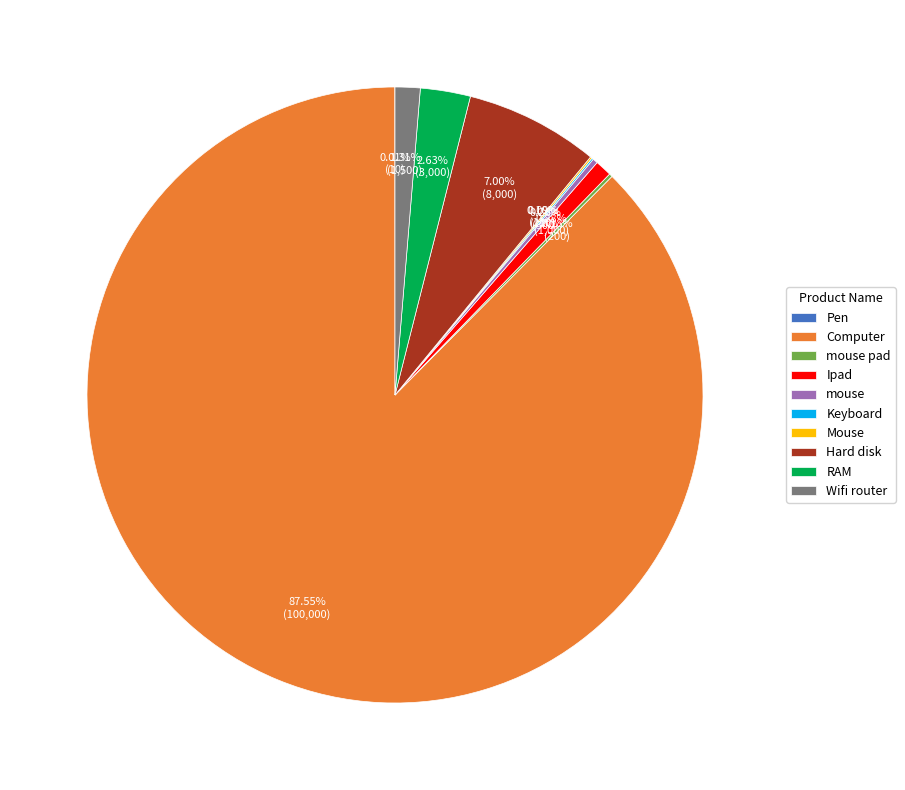

The Hard disk slice represents 1% of the pie. True or false?

False